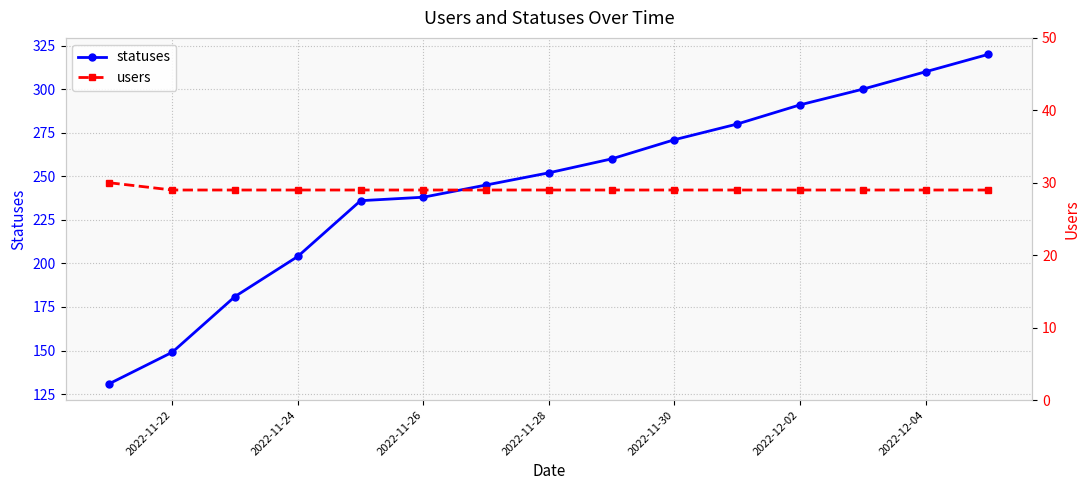

How many lines are shown in the chart?

2